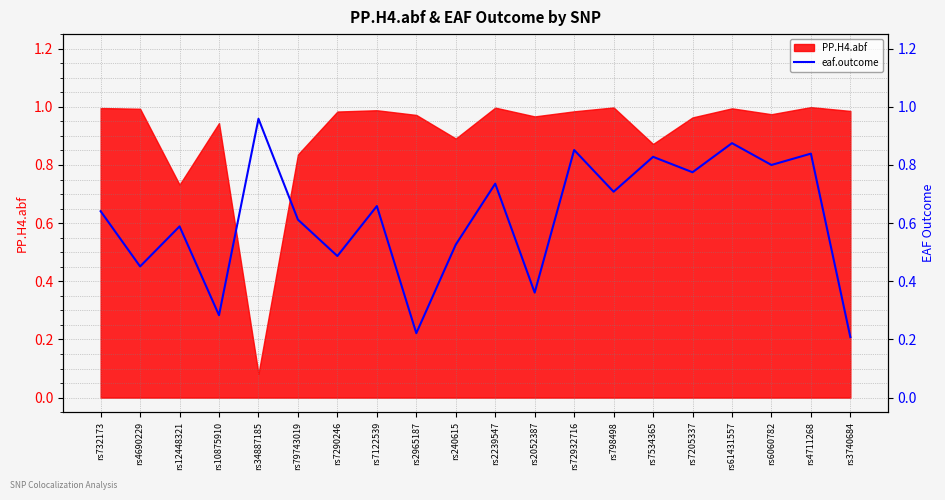

How many interior local peaks (higher than both neighbors) does the data have?

8